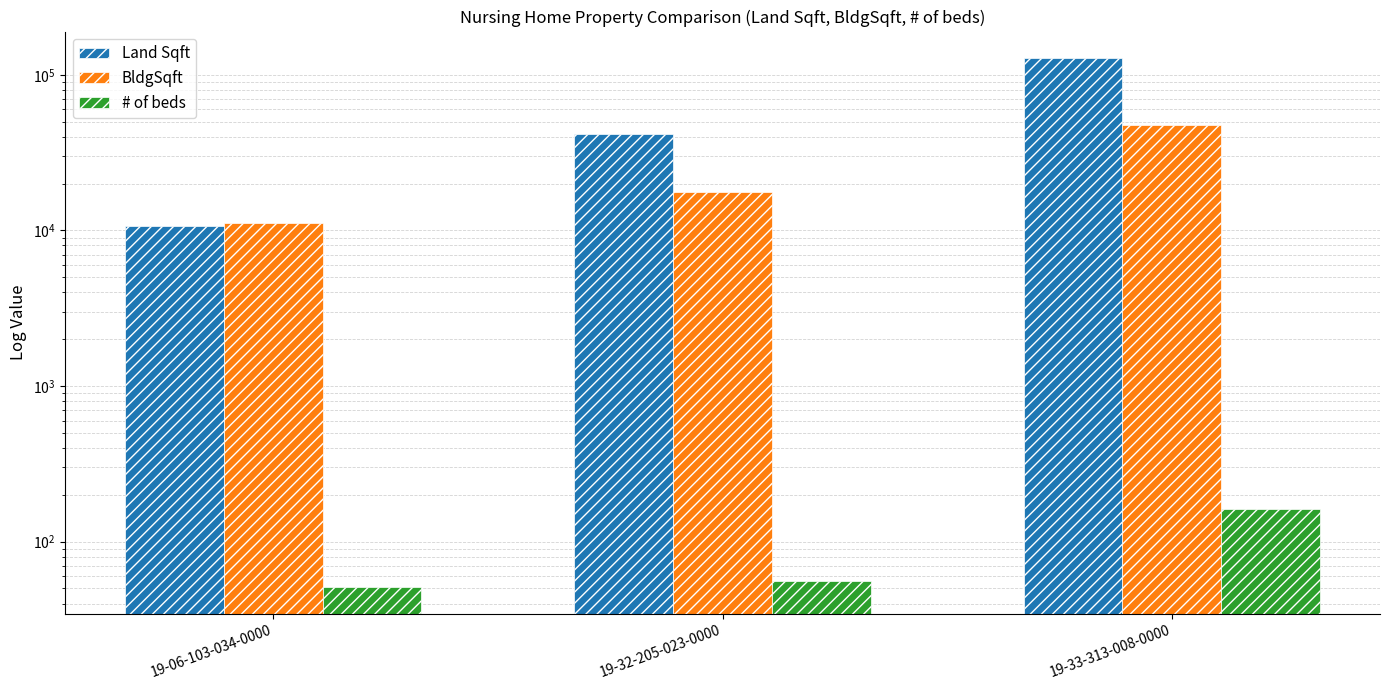

Read the Land Sqft value at 19-32-205-023-0000, to the nearest 50.

41400